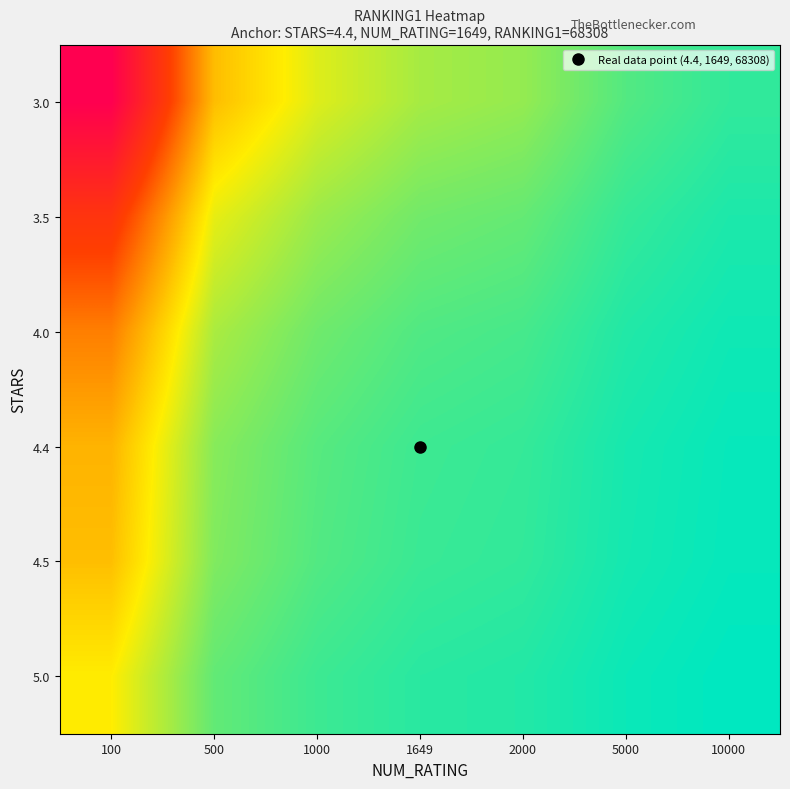

At which category does the chart reach its peak across all series?

100